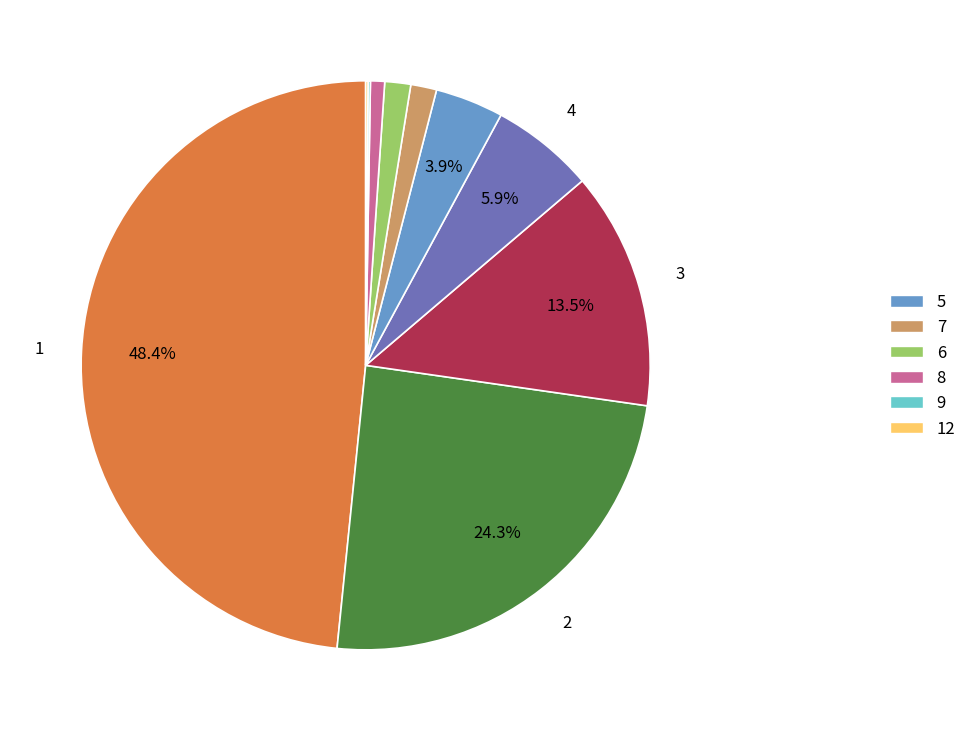

Is there any slice that represents more than half of the pie?

No